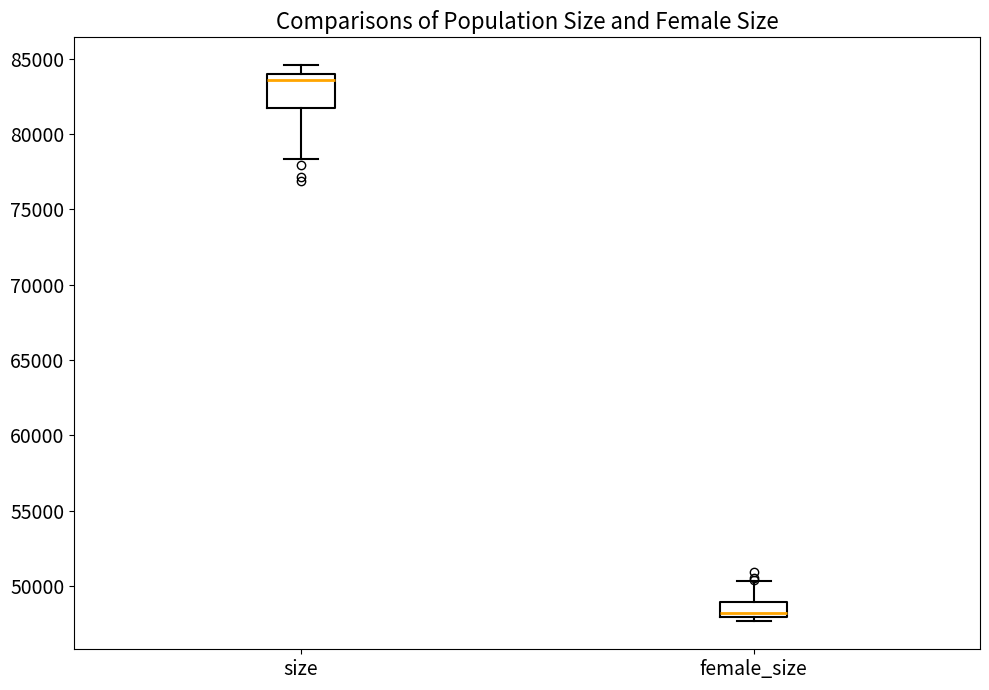

Reading left to right, read every box against the y-axis: the position of its median line, the range the box covers, and the ends of its whiskers. The values are not printed on the chart, so give them approximately, as read against the axis.

size: median 83500, box 81500 to 84000, whiskers 78500 to 84500
female_size: median 48000 (just above the box's lower edge), box 48000 to 49000, whiskers 47500 to 50500